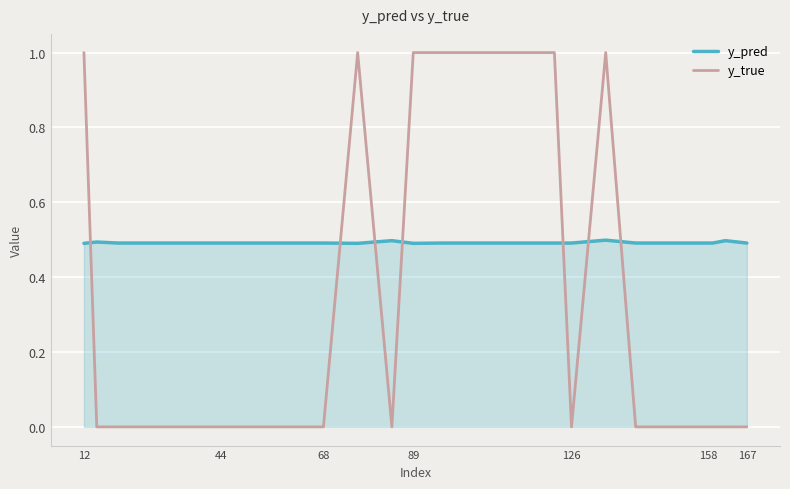

Which series has the widest spread of values?

y_true